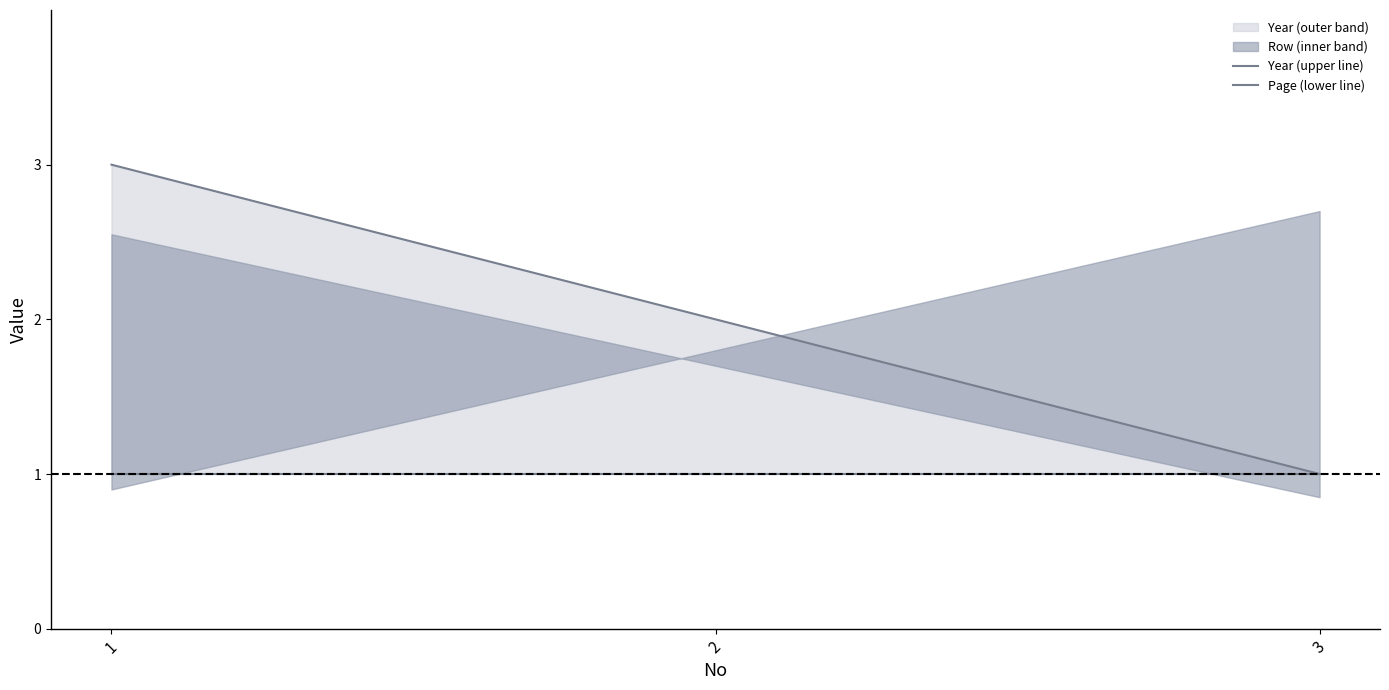

What is the difference between the maximum and minimum values in the Year (upper line) series?

2